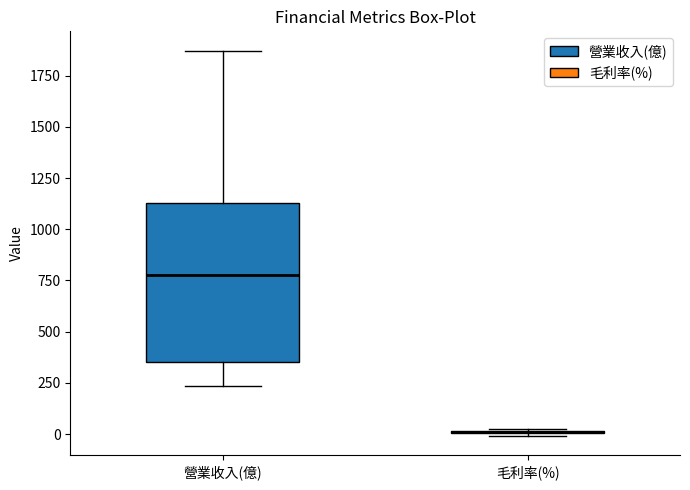

Reading left to right, transcribe this box plot: for each box, give where its median line is, the range the box spans, and where its two whiskers end, as read against the y-axis. The values are not printed on the chart, so give them approximately, as read against the axis.

營業收入(億): median 800, box 350 to 1150, whiskers 250 to 1850
毛利率(%): box collapsed to a line at 0, whiskers 0 to 0